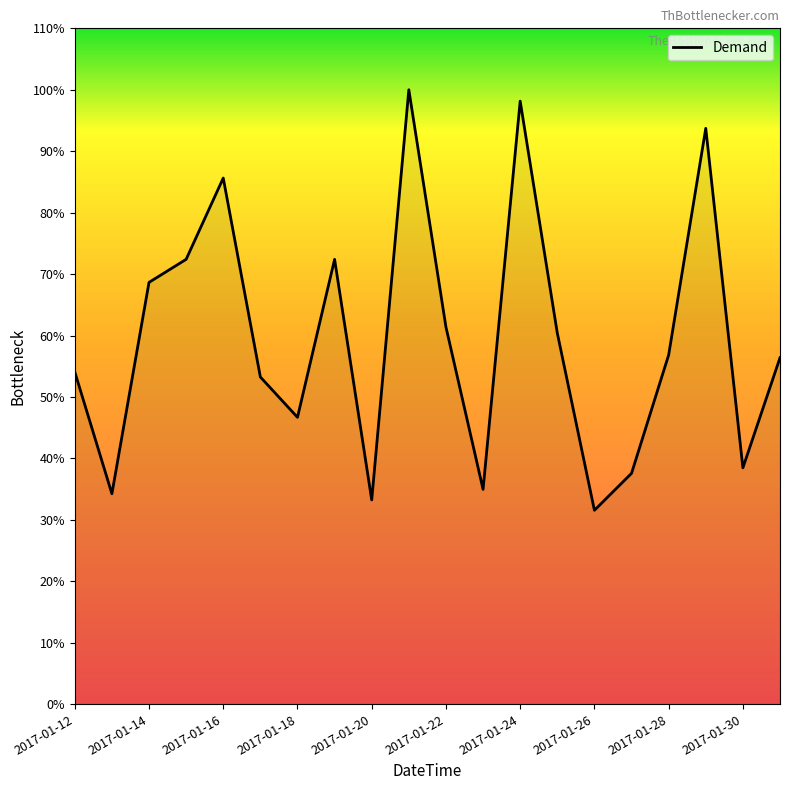

How many points are lower than both their immediate neighbors (excluding endpoints)?

6